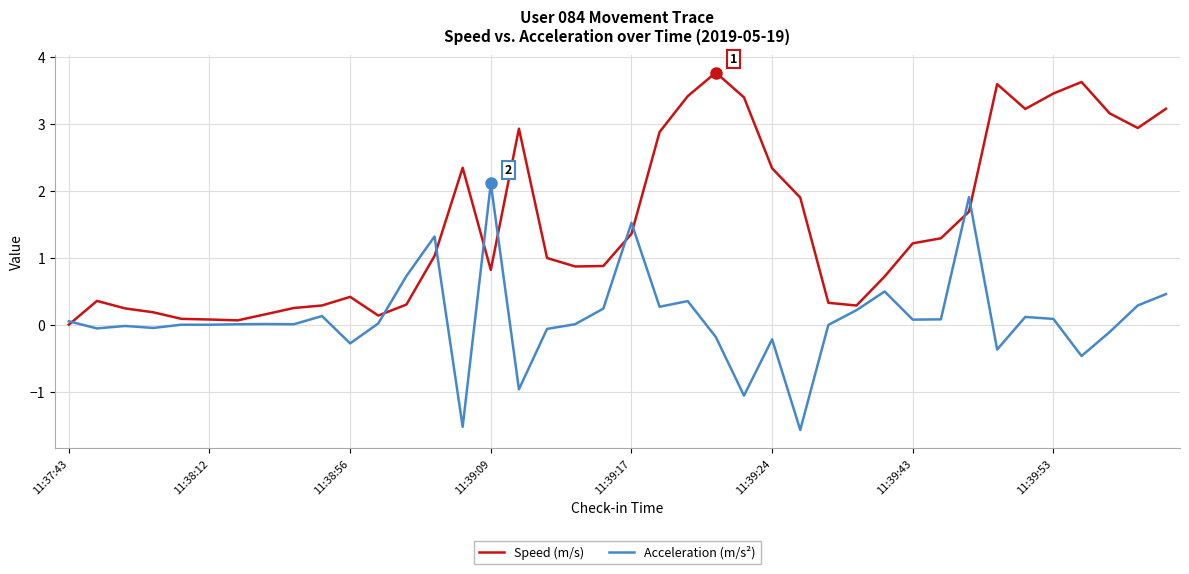

List the series in order of their overall mean, highest first.

Speed (m/s), Acceleration (m/s²)